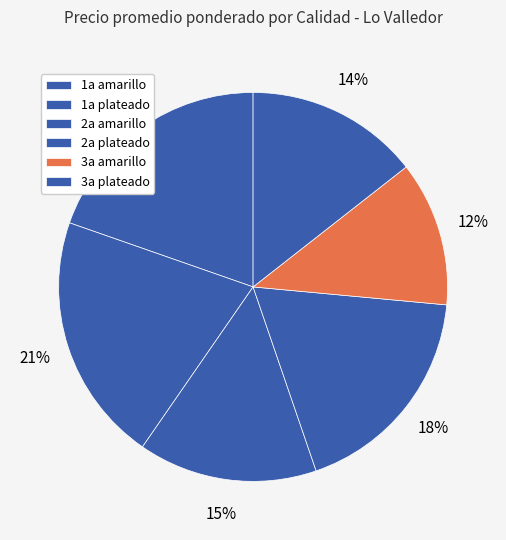

To the nearest percent, what is the combined percentage of 1a plateado and 3a plateado?

35%